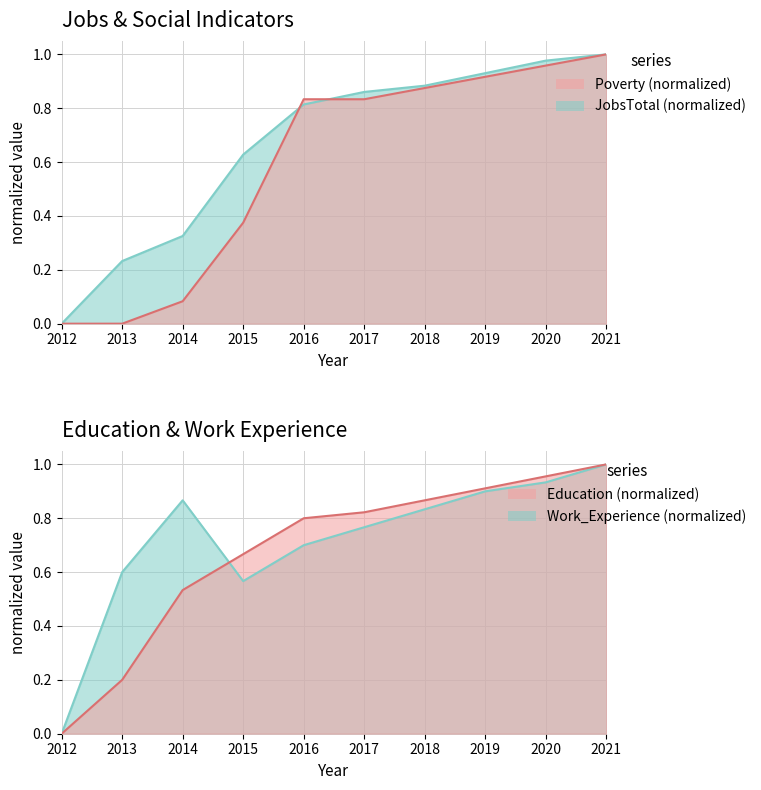

What are all the series names shown in the legend?

JobsTotal, Poverty, Education, Work_Experience